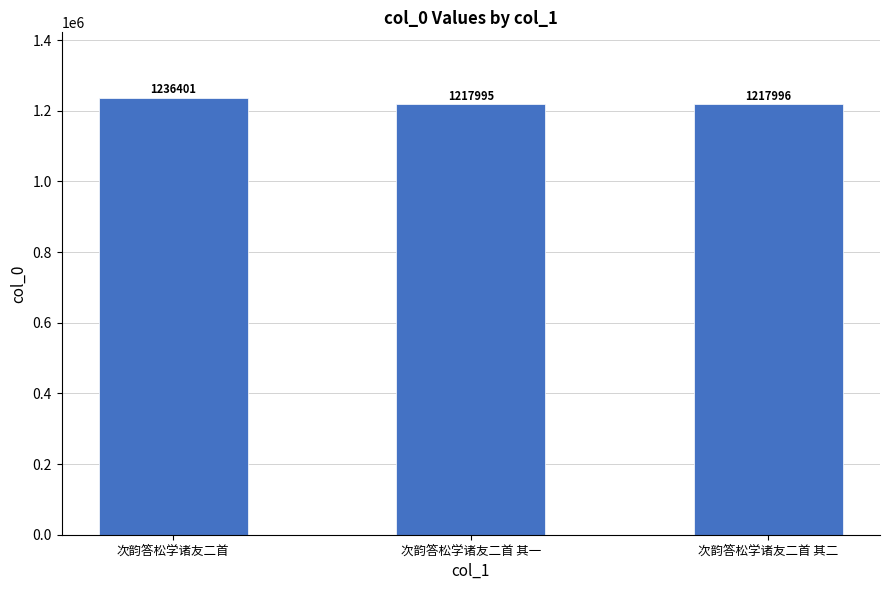

What is the label of the 3rd bar from the right?

次韵答松学诸友二首